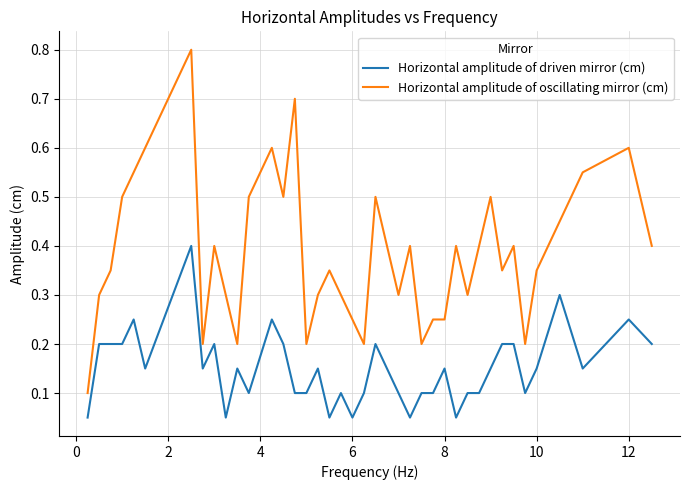

What is the difference between the maximum and minimum values in the Horizontal amplitude of driven mirror (cm) series?

0.4